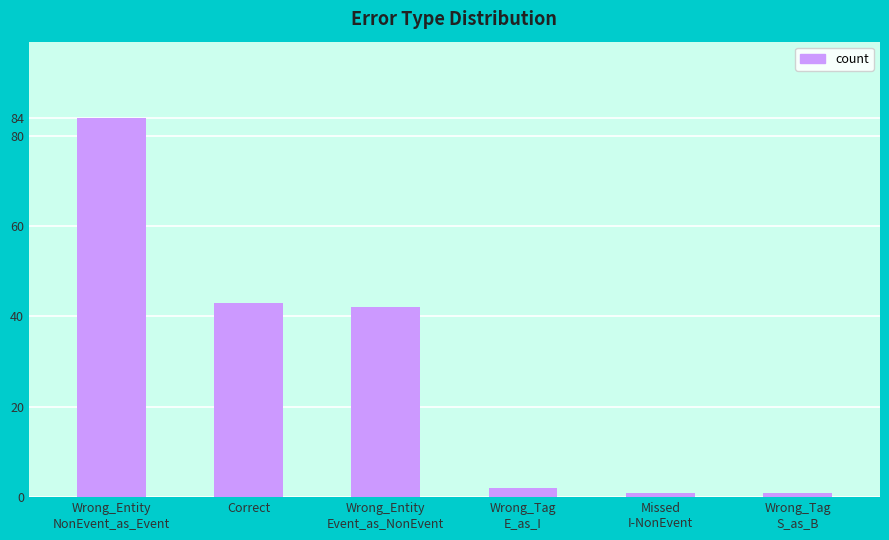

What is the change in value from Correct to Wrong_Tag
S_as_B?

-42